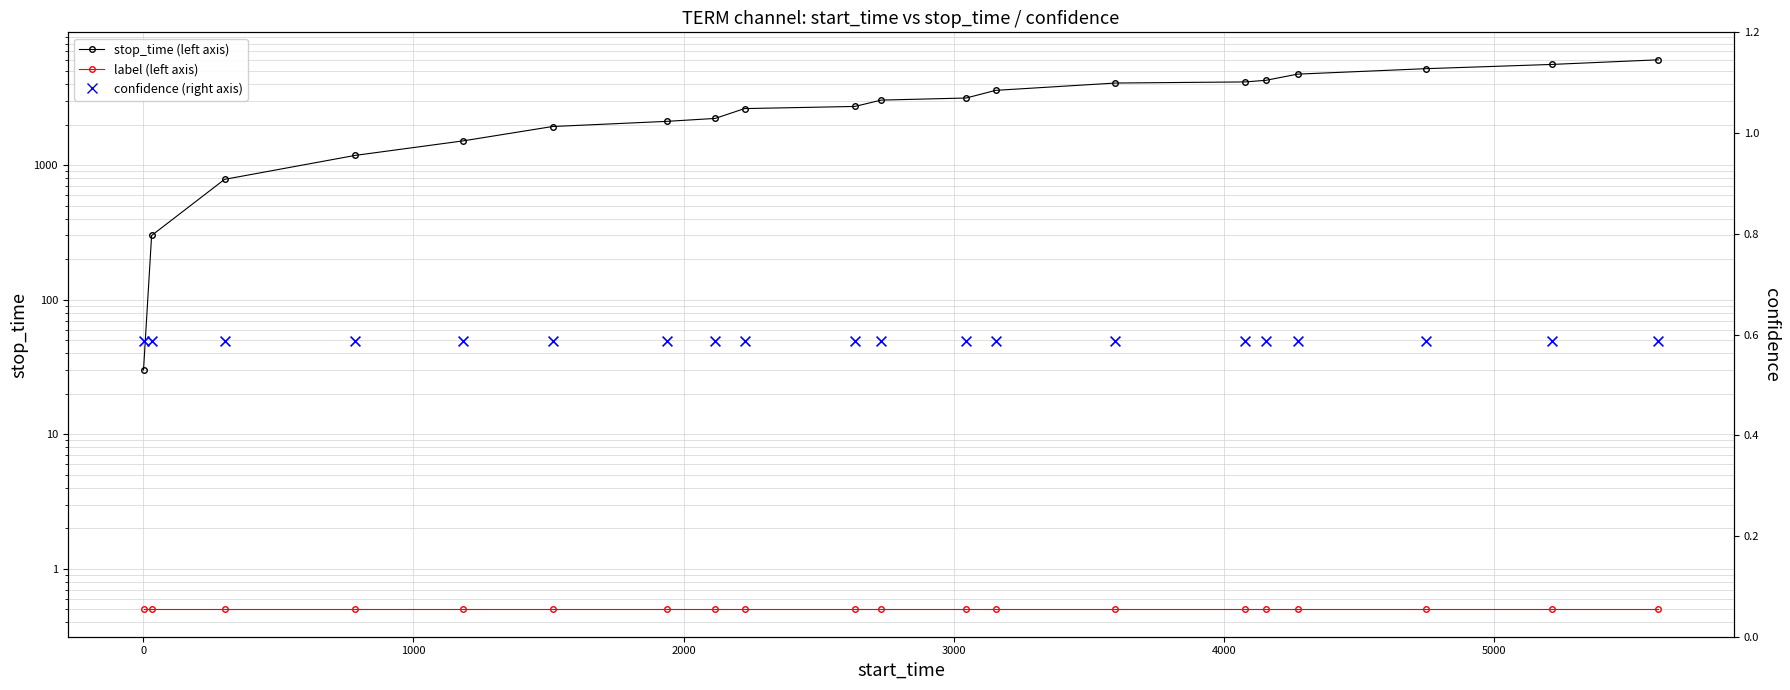

Which series has the widest spread of Y values?

stop_time (left axis)